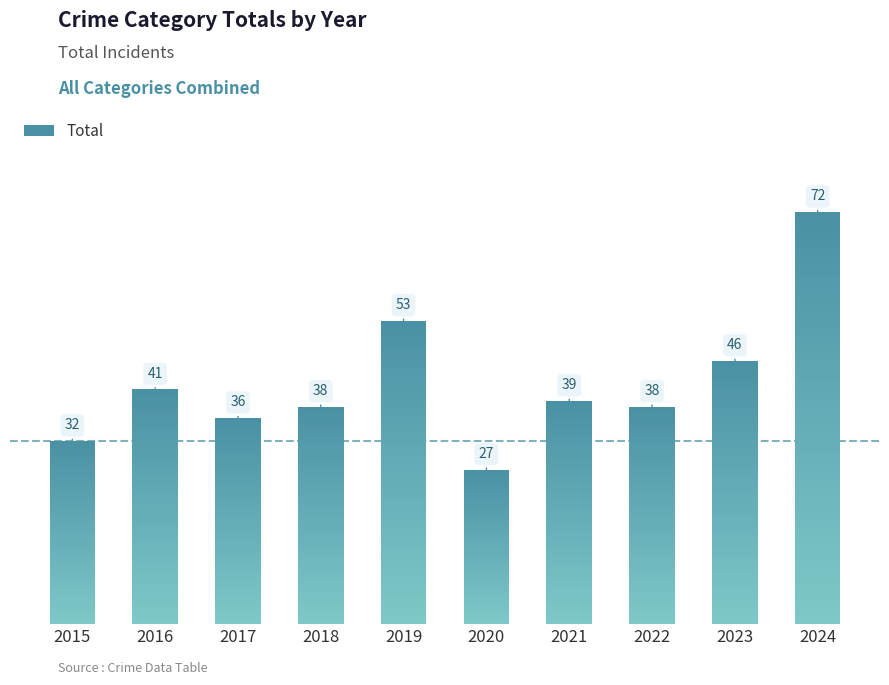

What is the difference between the maximum and minimum values?

45